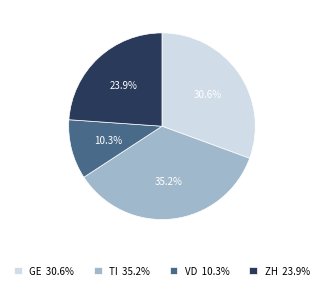

Combined, do GE and TI account for over 50%?

Yes